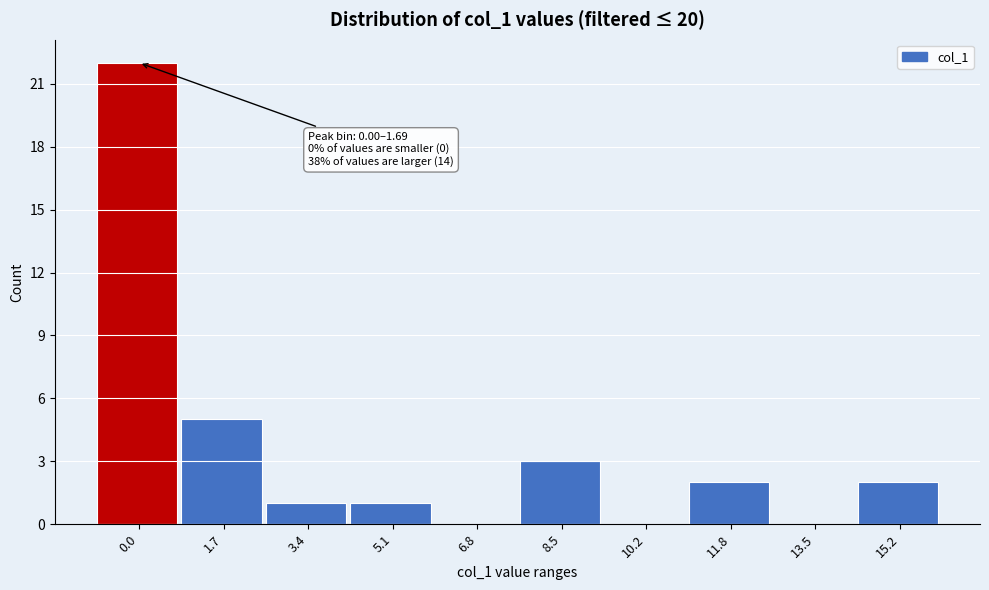

Reading left to right, transcribe all the data shown in this chart.

0.0=22	1.7=5	3.4=1	5.1=1	6.8=0	8.5=3	10.2=0	11.8=2	13.5=0	15.2=2